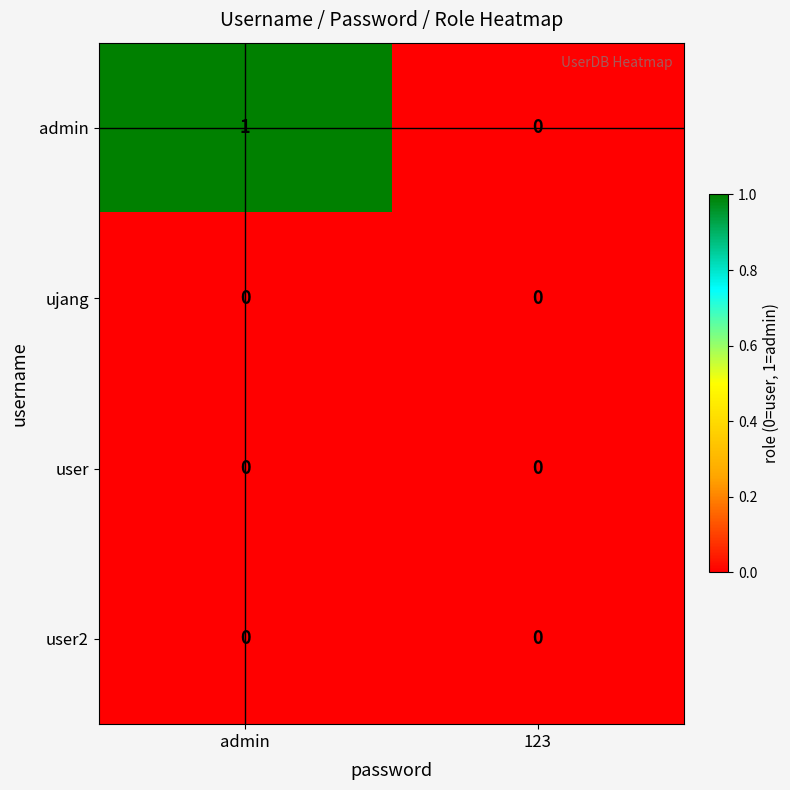

Rank the categories by admin value from lowest to highest.

123, admin